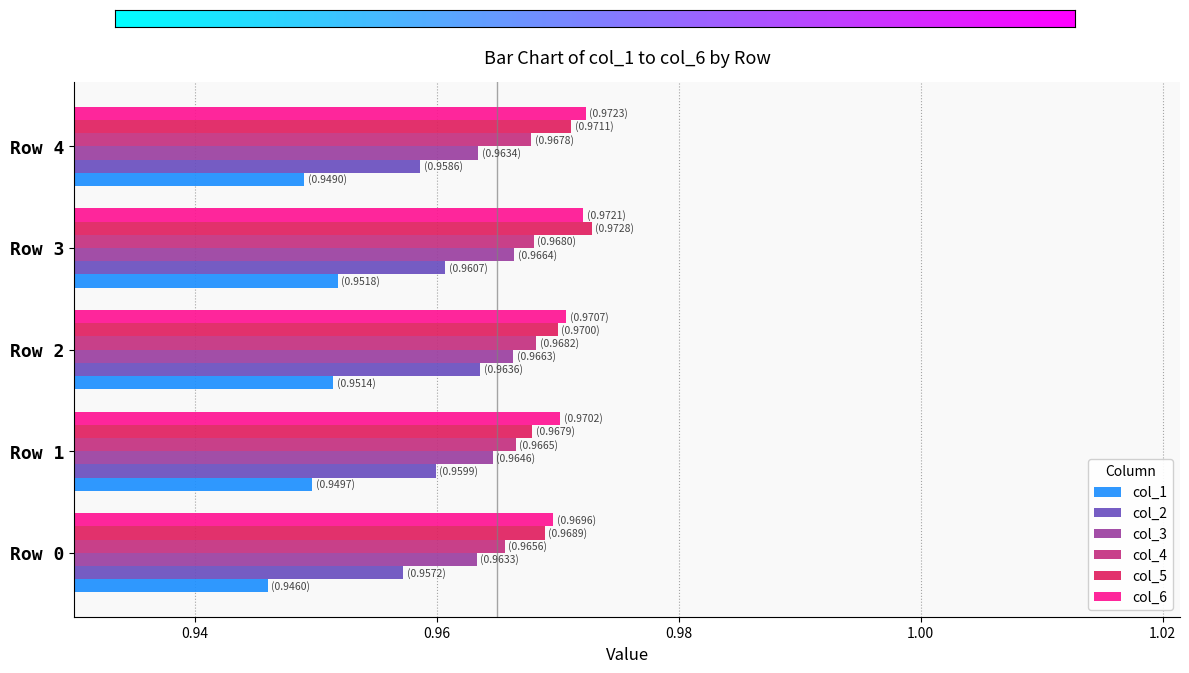

Is the value of col_5 at Row 2 greater than the value of col_1 at Row 4?

Yes